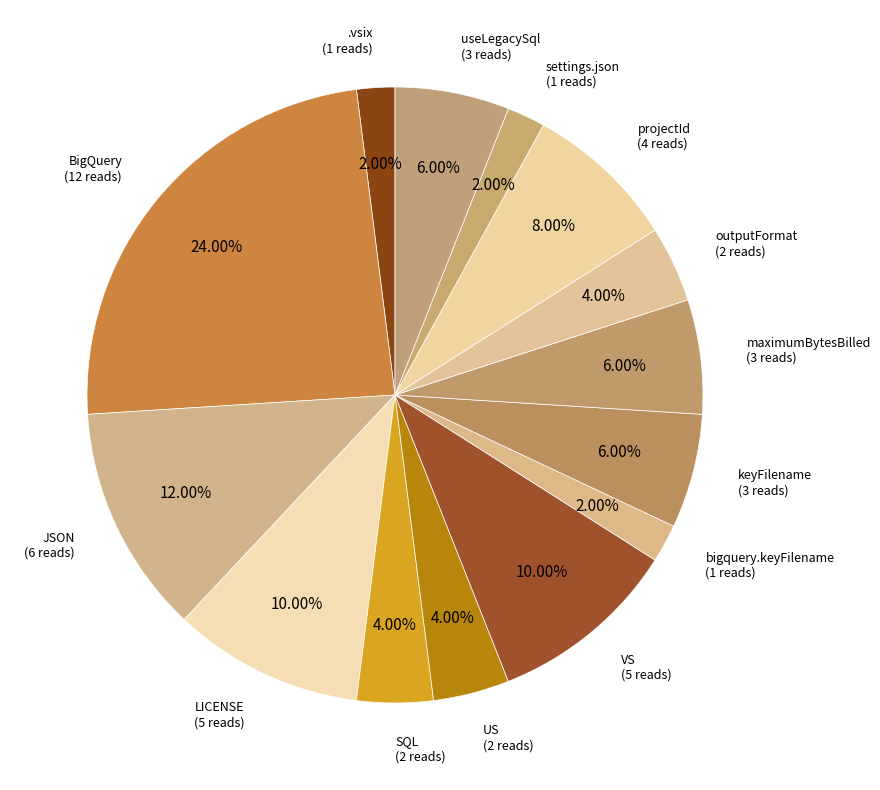

To the nearest percent, what is the combined percentage of maximumBytesBilled and settings.json?

8%